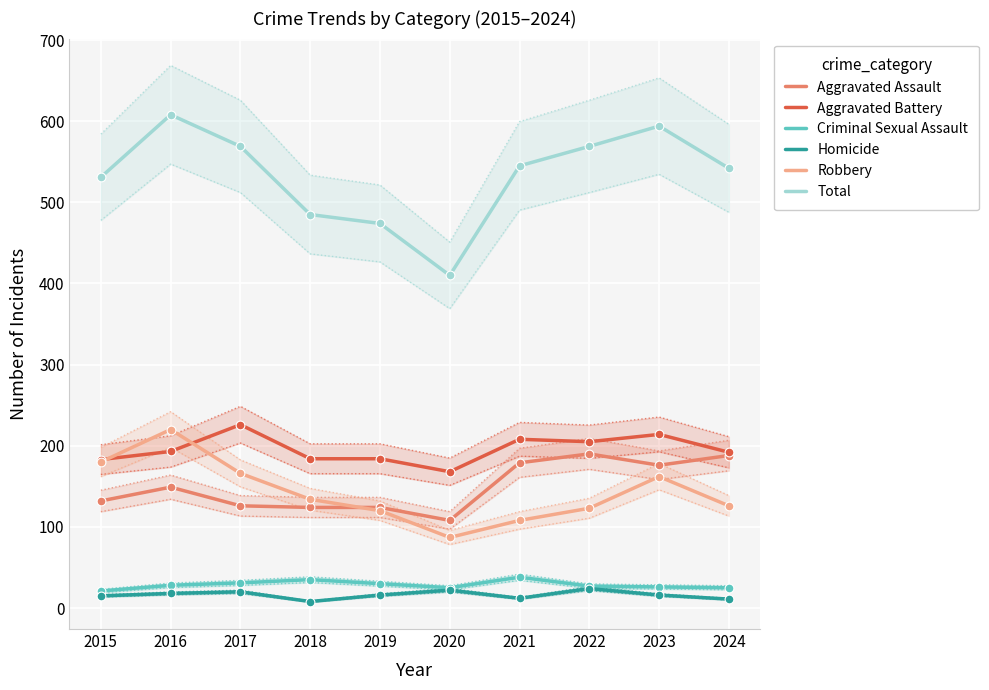

Is the value of Robbery at 2016 greater than the value of Total at 2017?

No